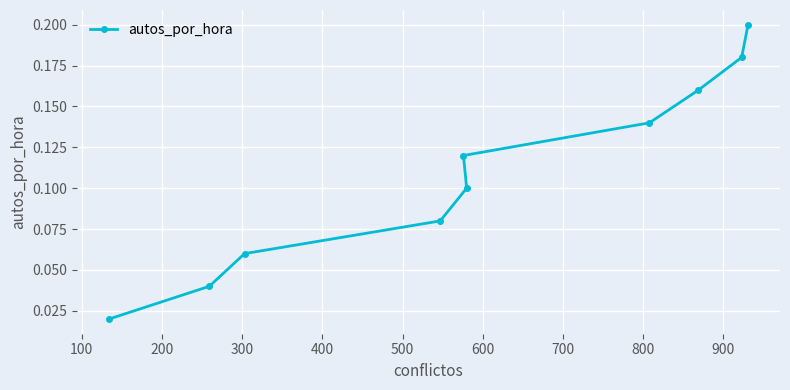

Count the values in the range 0 to 1.

10